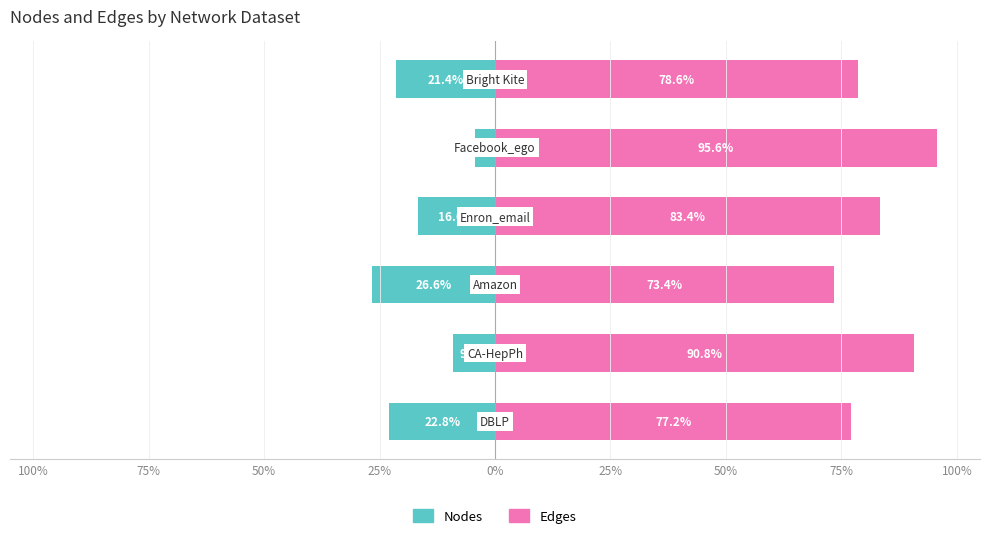

What is the difference between the second highest and second lowest values in the Edges series?

13.6